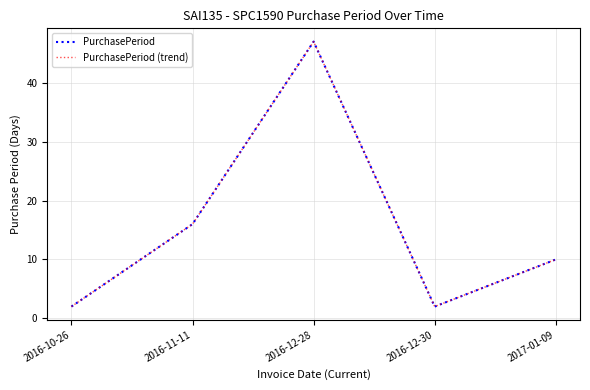

Does the chart have visible grid lines?

Yes